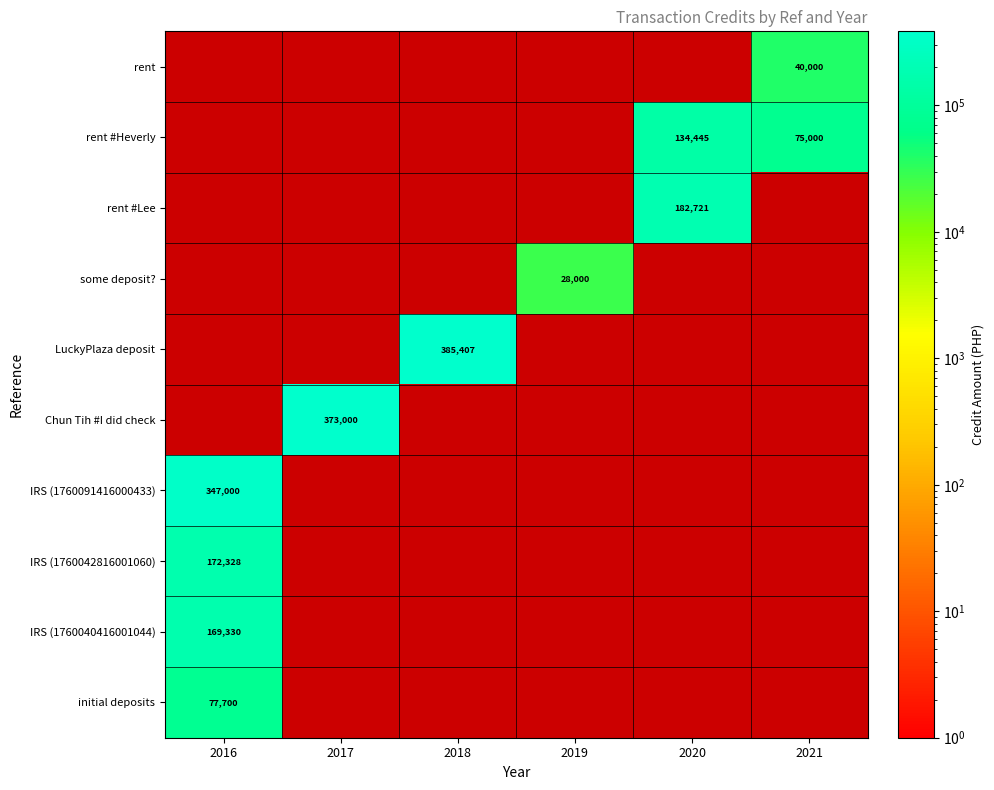

Is it true that rent equals 60399 at 2021?

False